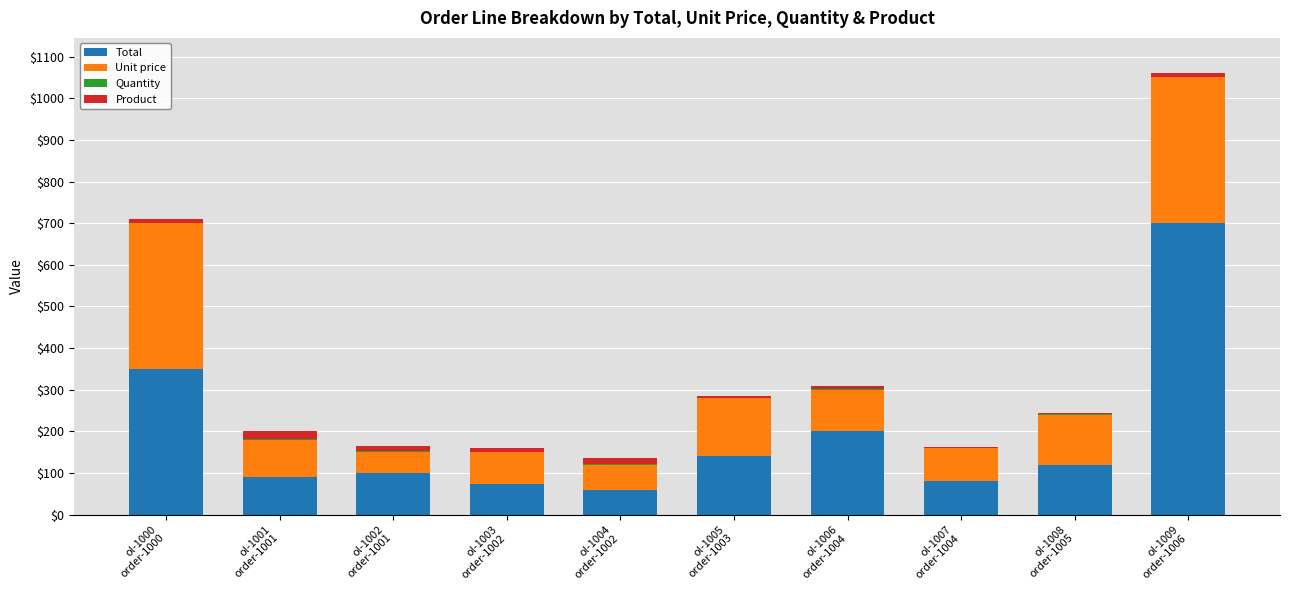

What is the highest value of the Total series?

700